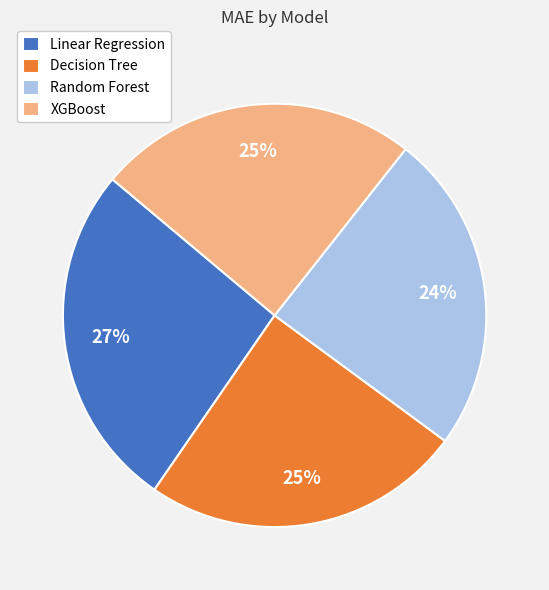

Combined, do Linear Regression and Decision Tree account for over 50%?

Yes